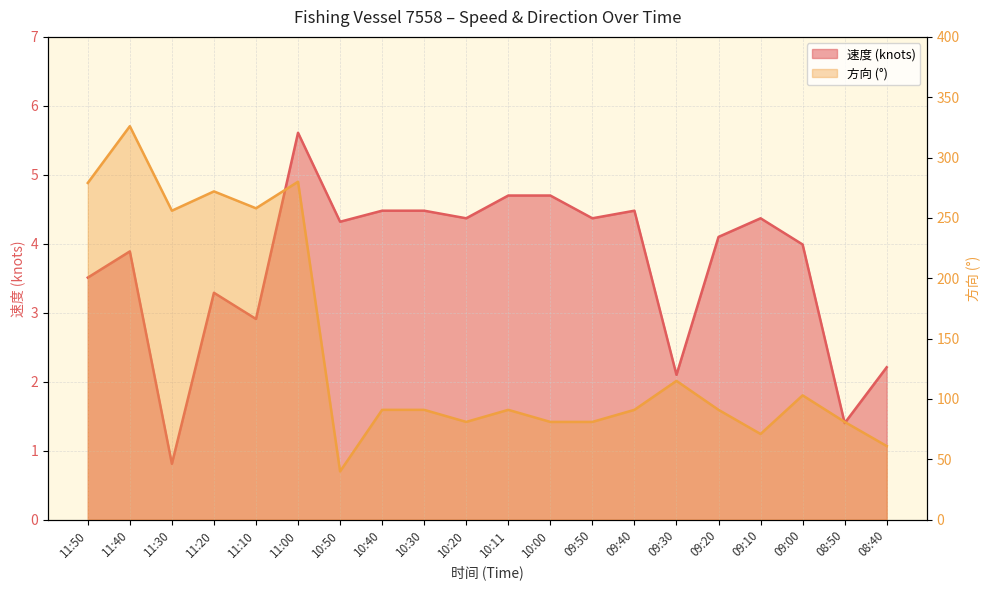

True or false: 方向 and 速度 intersect in this chart.

False